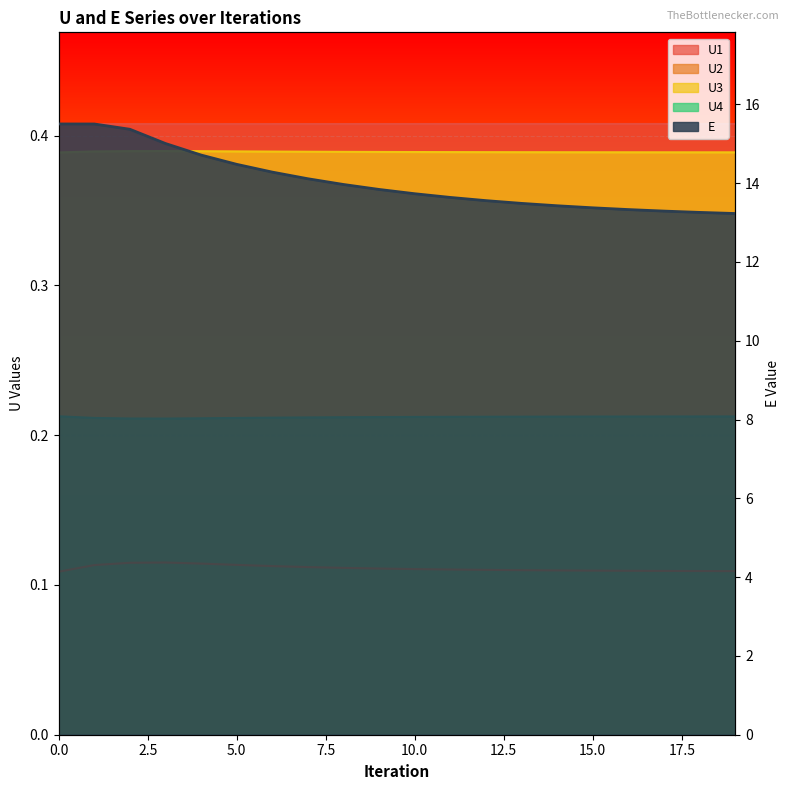

True or false: U2 has more than 2 points higher than both neighbors.

False